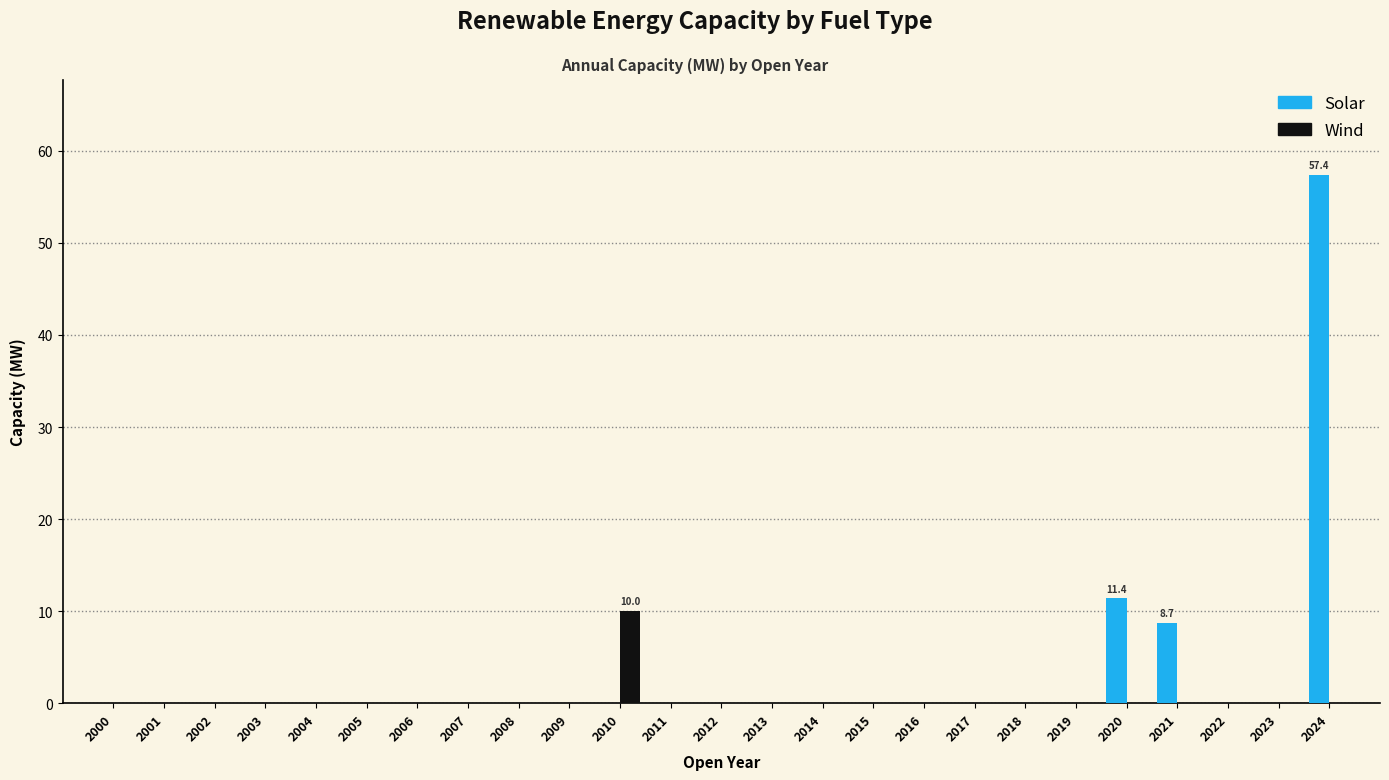

At which category is the sum across all series the highest?

2024